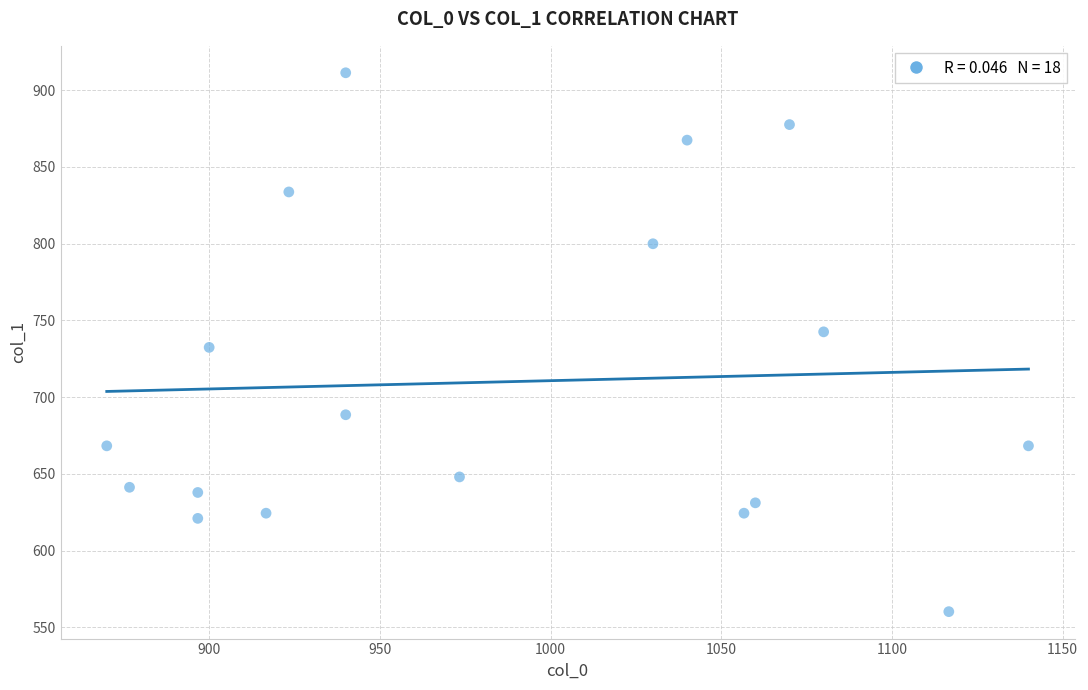

What is the range of Y values (max minus min)?

351.0